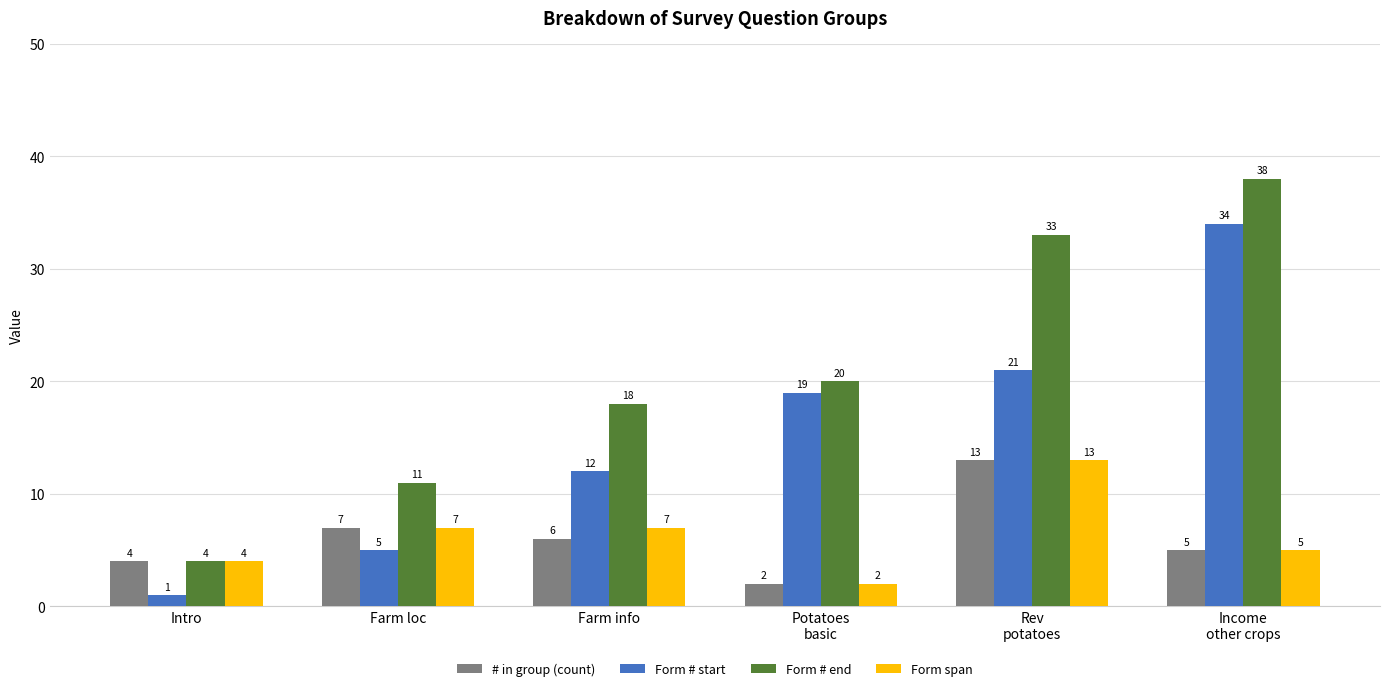

What is the difference between the maximum and minimum values in the # in group (count) series?

11